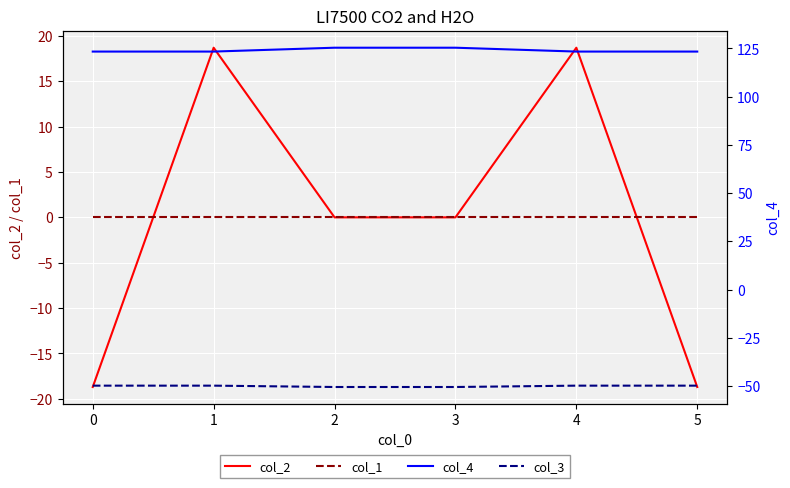

What is the minimum value for col_3?

-50.5